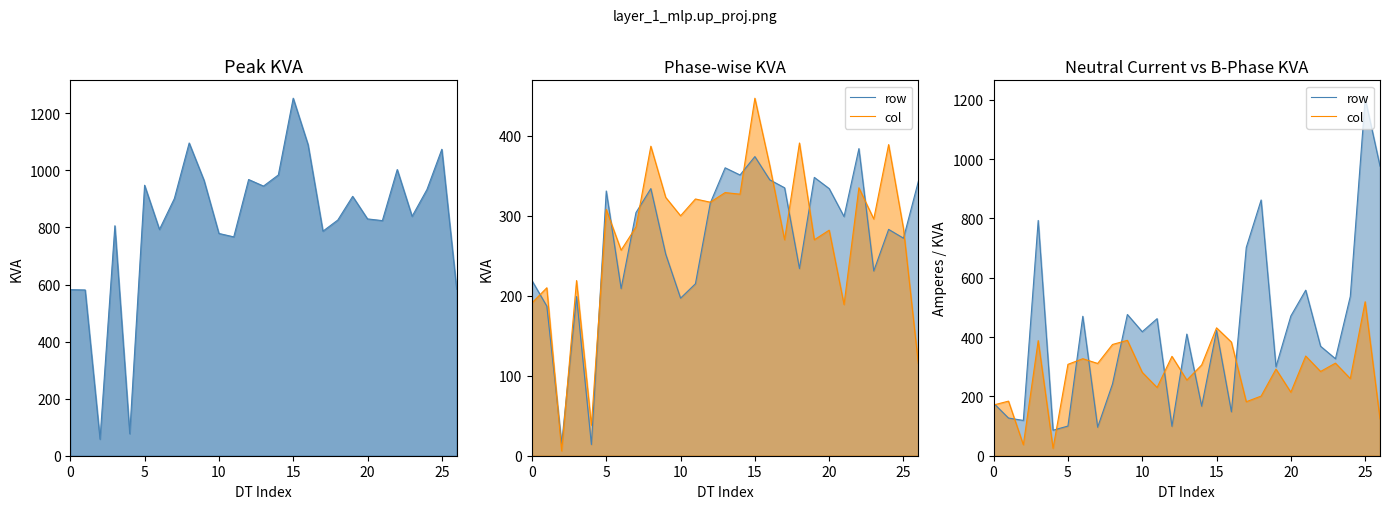

How many data points in row are less than 410?

13